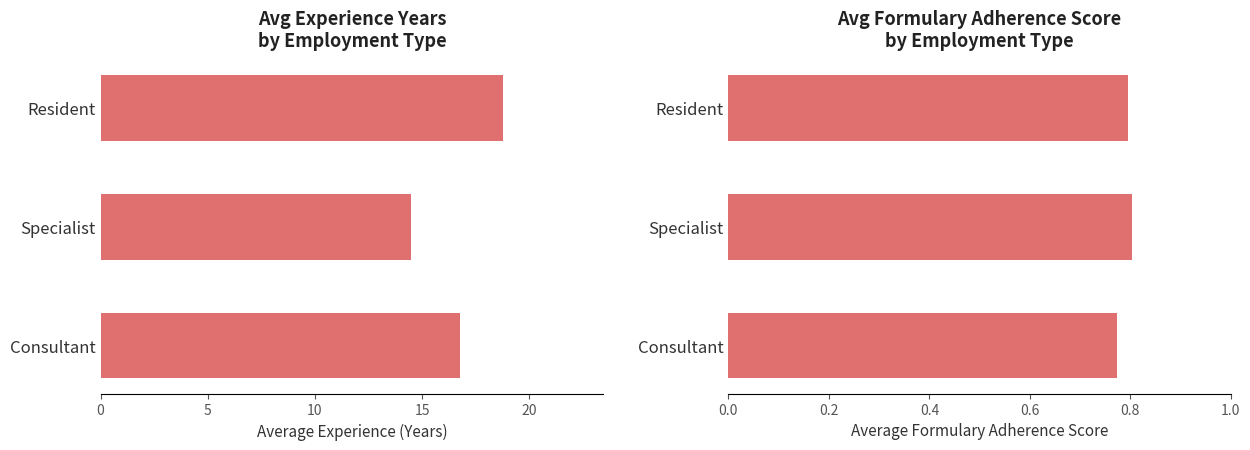

What is the approximate value of avg_experience_years at Consultant?

16.8